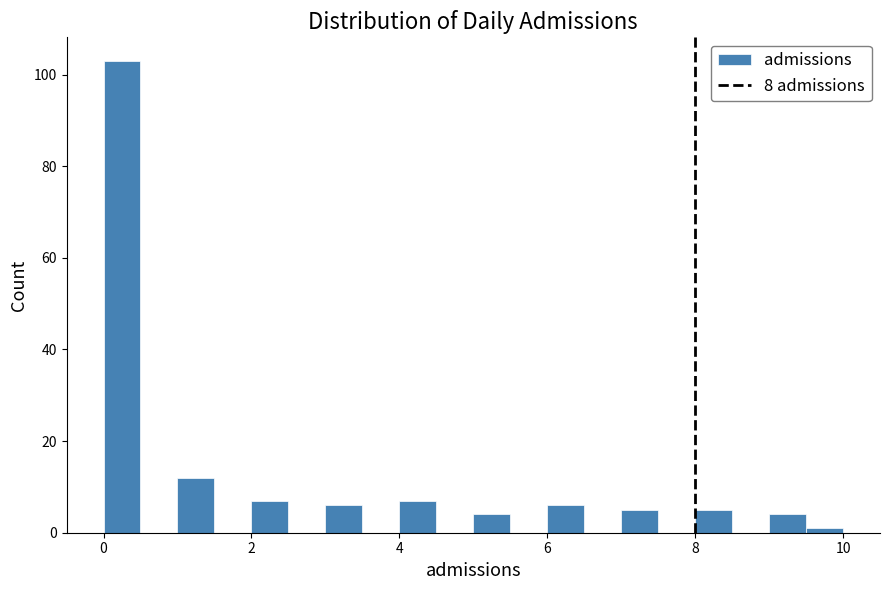

Around what value on the x-axis is the tallest bar? Give the approximate position of its centre, as read against the axis.

0.2